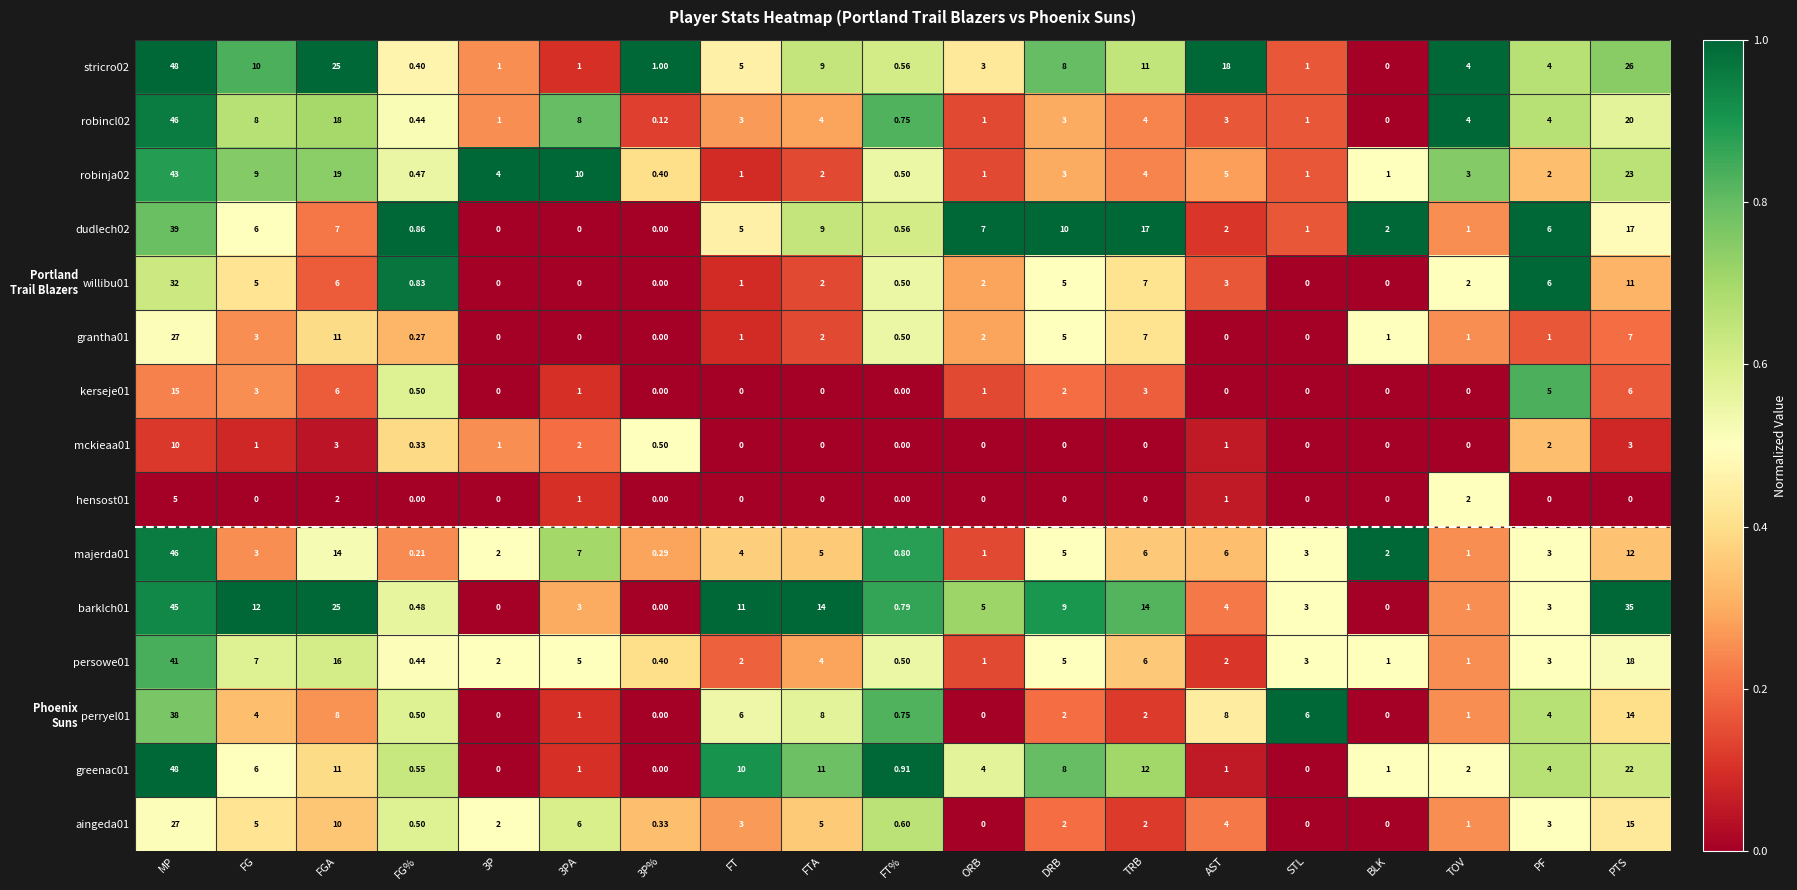

Which category has the highest value in the greenac01 series?

MP